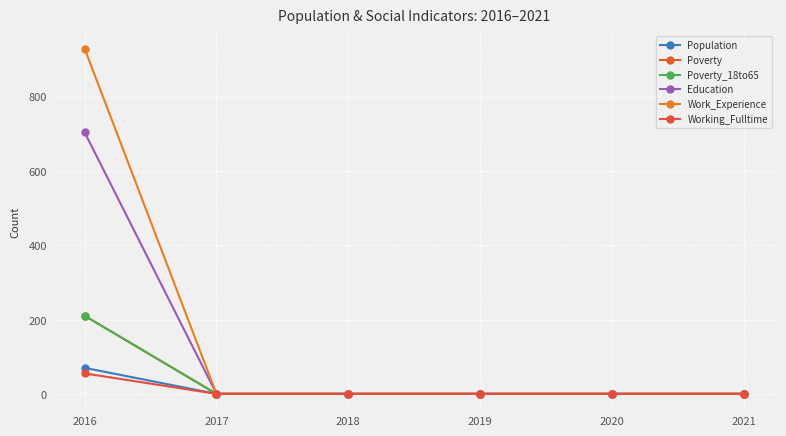

List the labels in order of Work_Experience value, smallest first.

2017, 2018, 2019, 2020, 2021, 2016